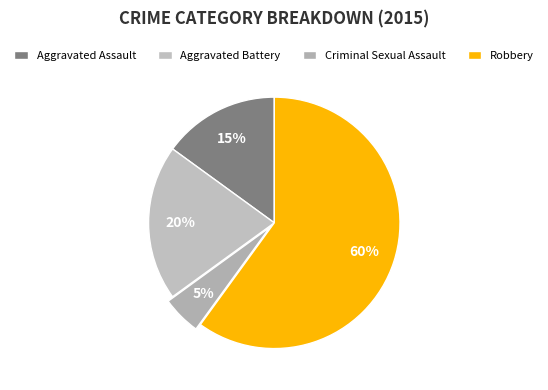

What percentage is the Aggravated Battery slice, to the nearest percent?

20%